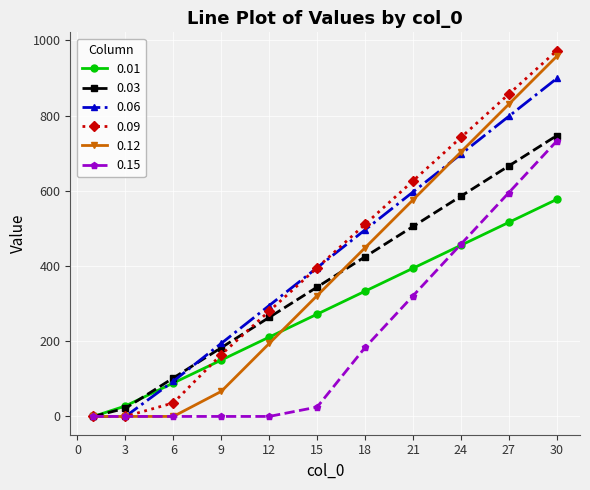

What is the maximum value shown in the chart?

972.5